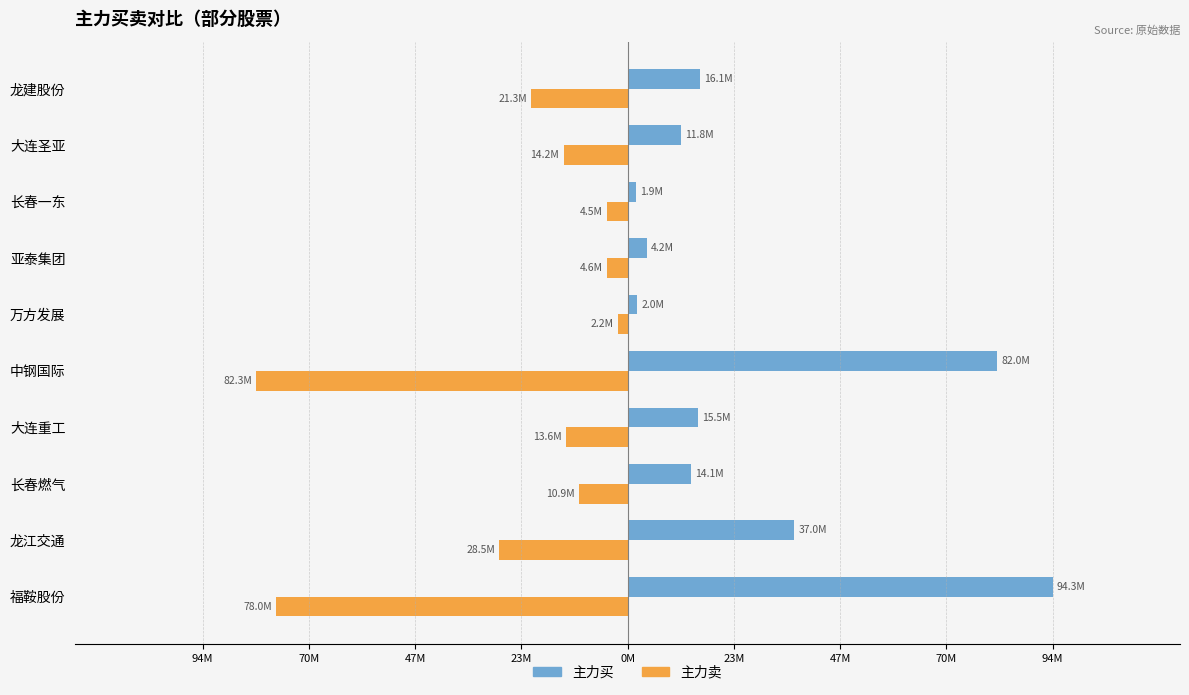

What is the sum of all 主力买 values?

278860056